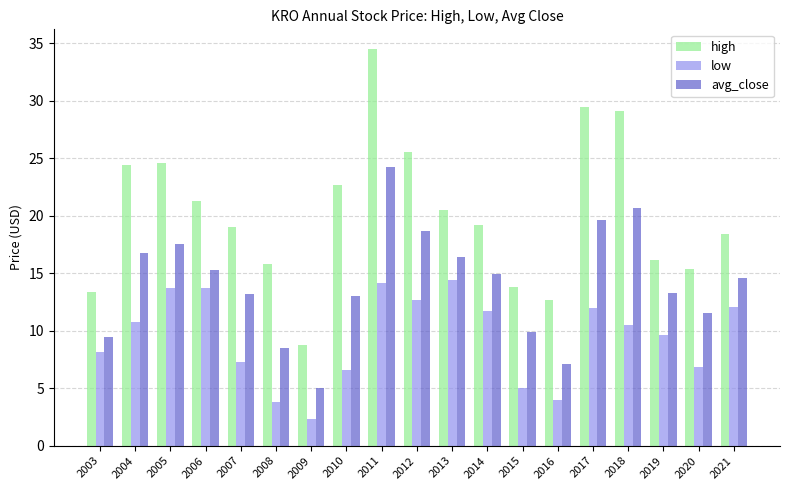

What is the sum of the low values at 2014 and 2018?

22.2